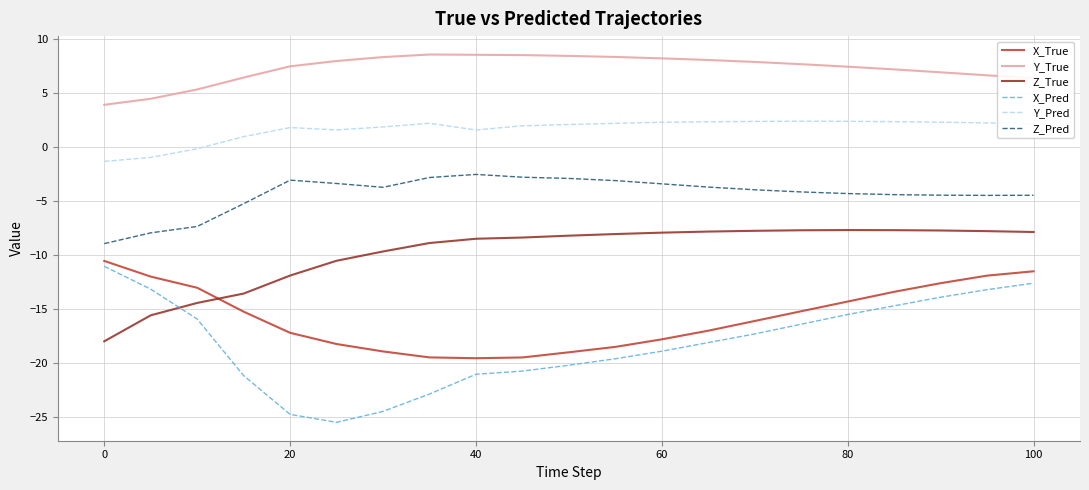

What are all the series names shown in the legend?

X_True, Y_True, Z_True, X_Pred, Y_Pred, Z_Pred